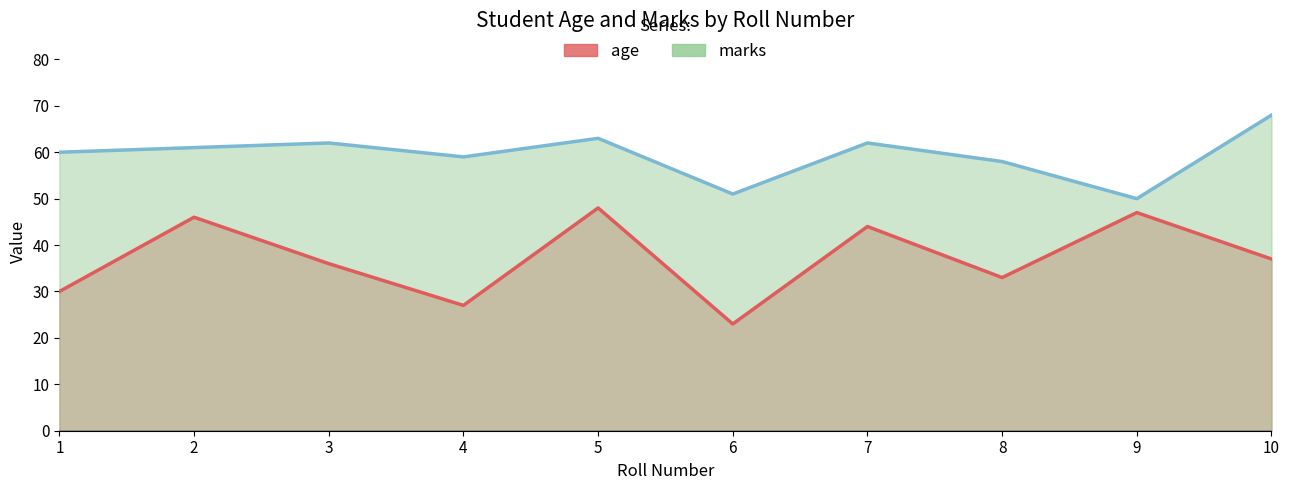

What value does the marks series have at 10, to the nearest 10?

70